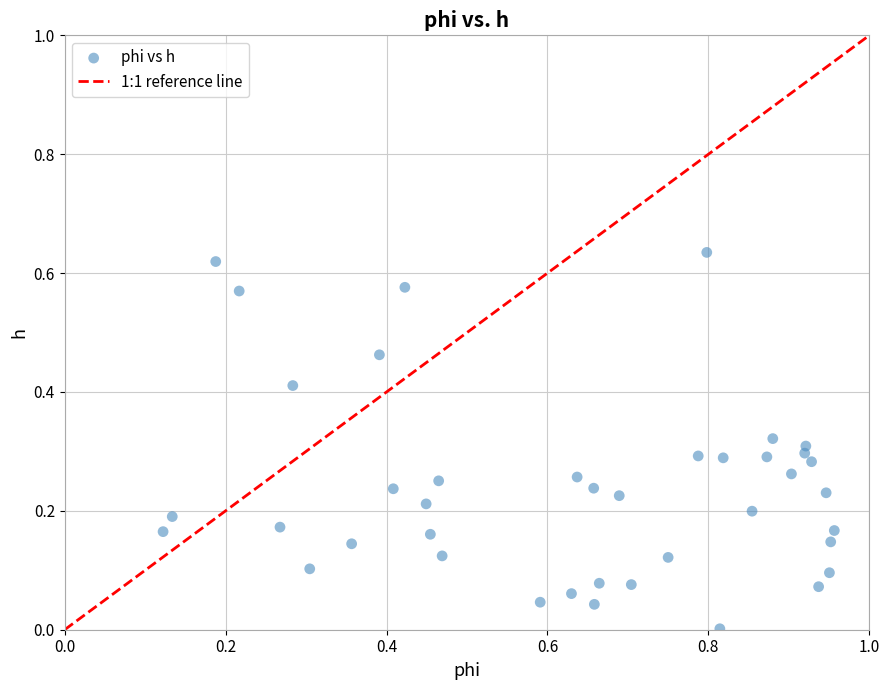

What is the range of X values (max minus min)?

0.8